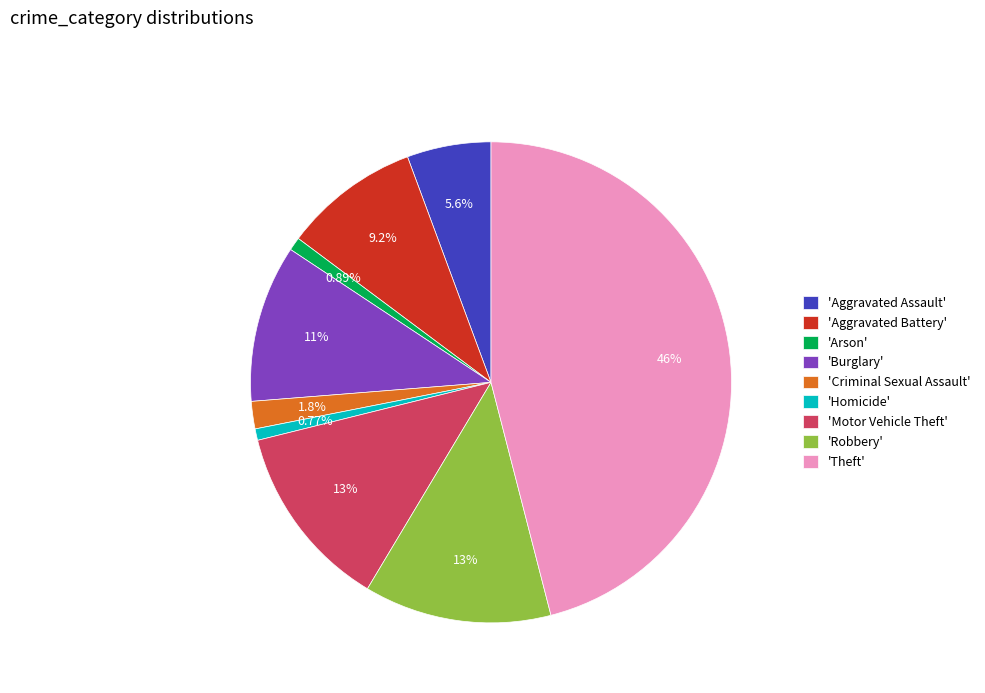

Which has a higher value, 'Arson' or 'Aggravated Battery'?

'Aggravated Battery'